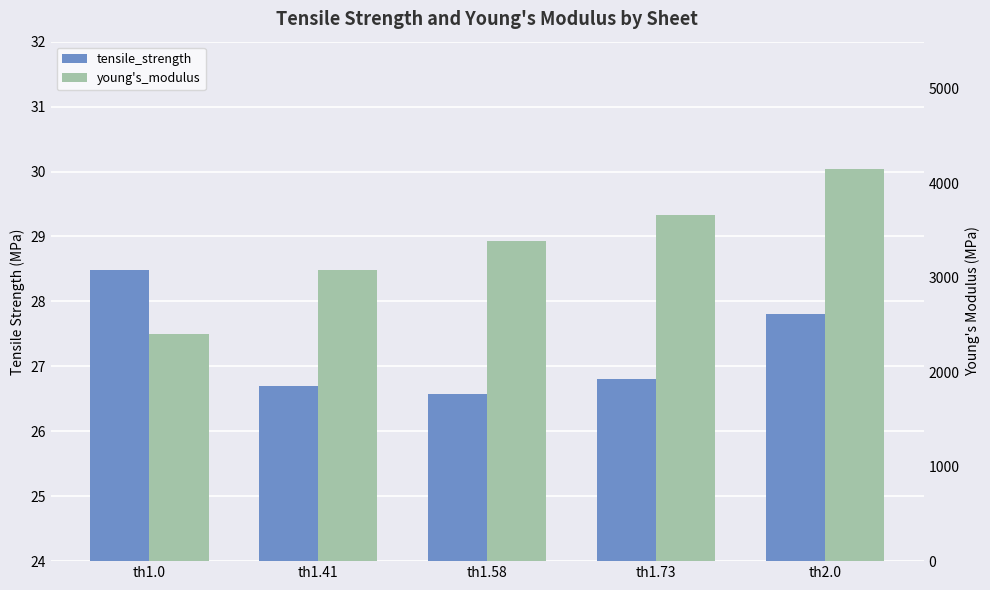

At which category is the sum across all series the highest?

th2.0